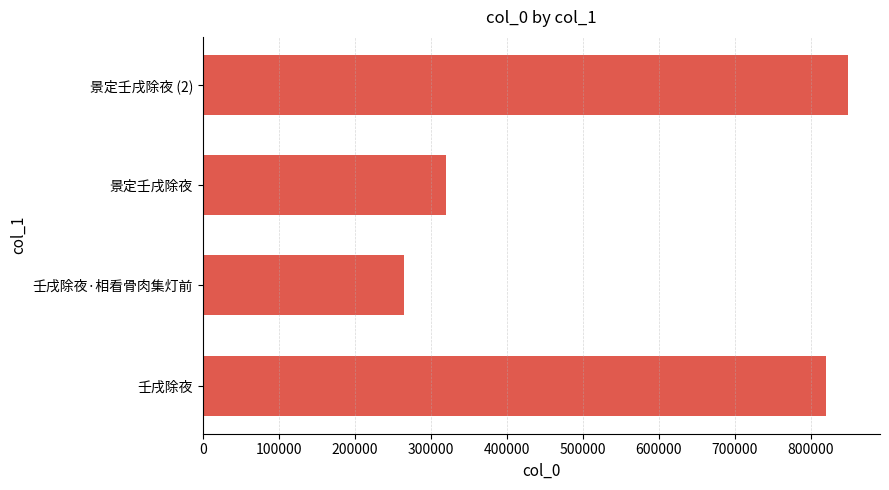

What is the change in value from 壬戌除夜·相看骨肉集灯前 to 景定壬戌除夜 (2)?

+584011